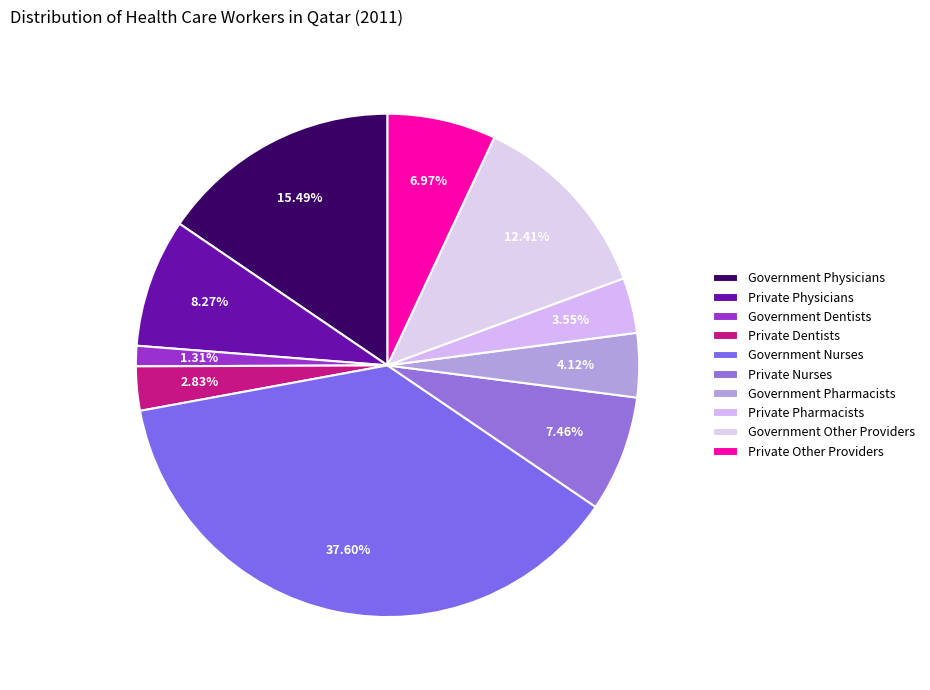

To the nearest percent, what is the difference between the Government Other Providers and Private Dentists slice percentages?

10%